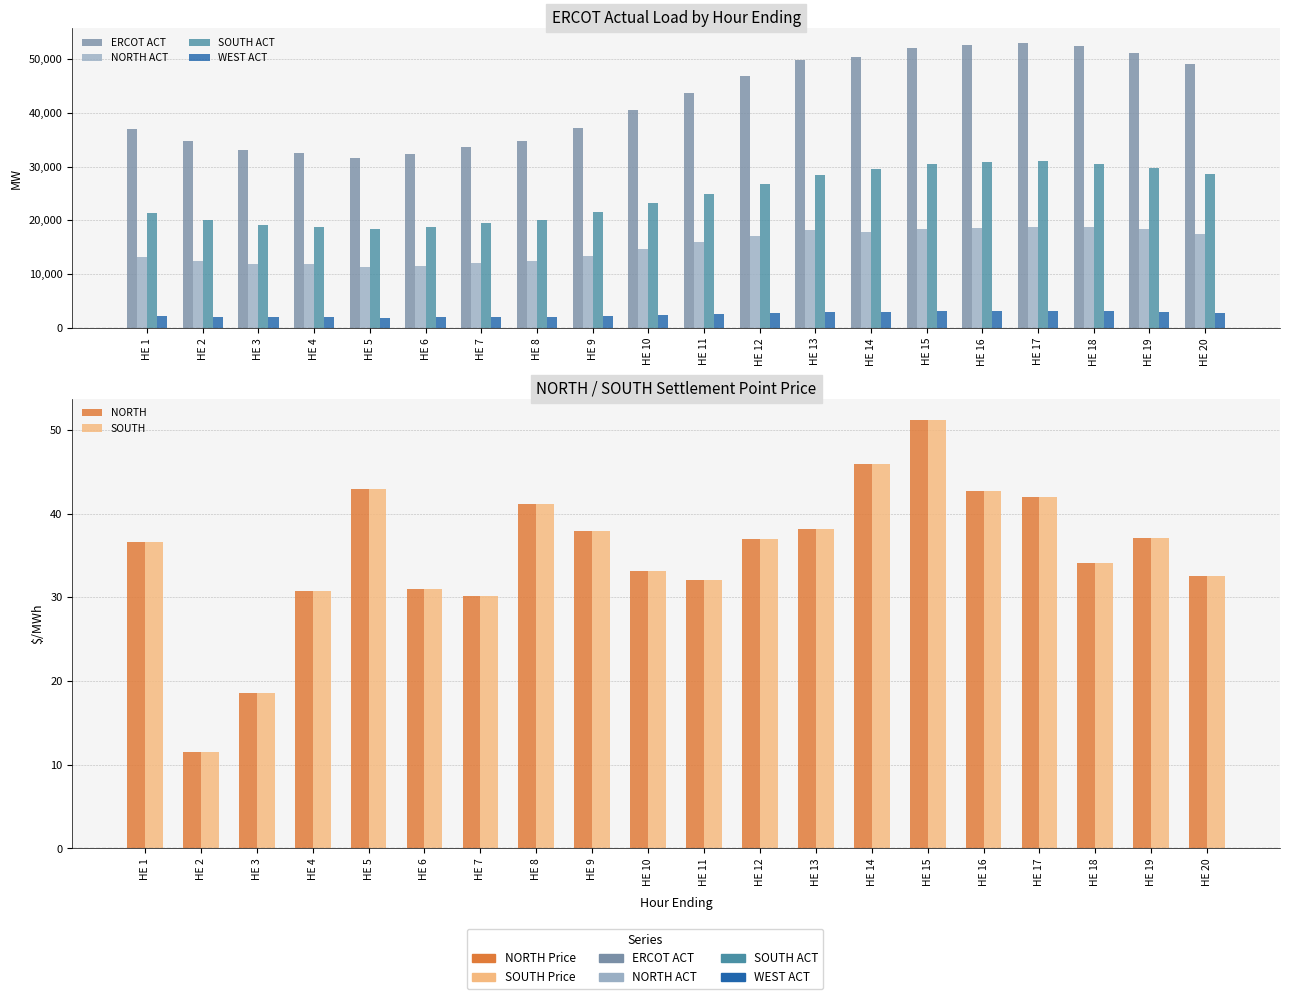

What is the difference between the maximum and second lowest values in the SOUTH ACT series?

12245.0